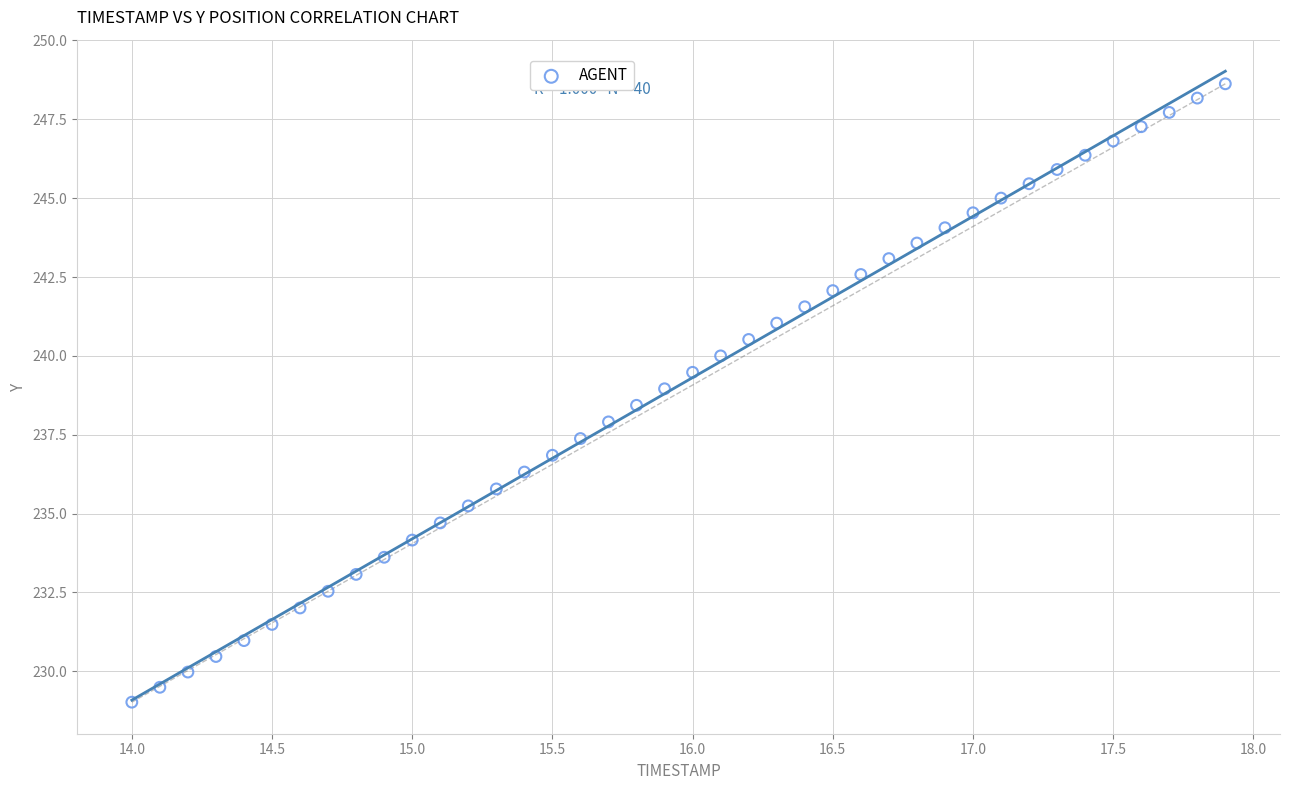

What is the range of Y values (max minus min)?

19.6